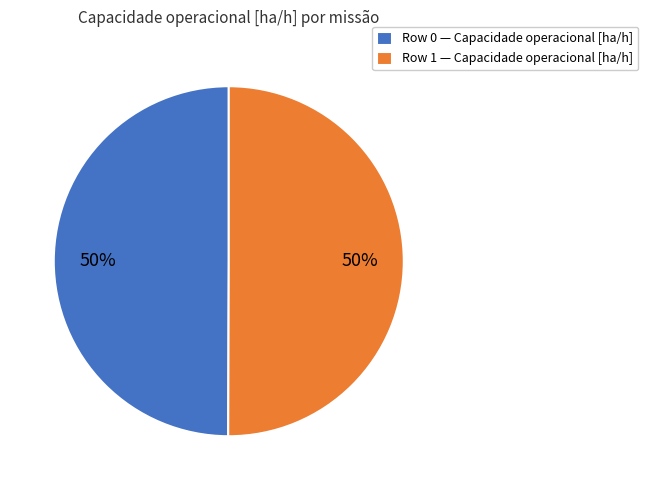

The Row 0 — Capacidade operacional [ha/h] slice represents 38% of the pie. True or false?

False